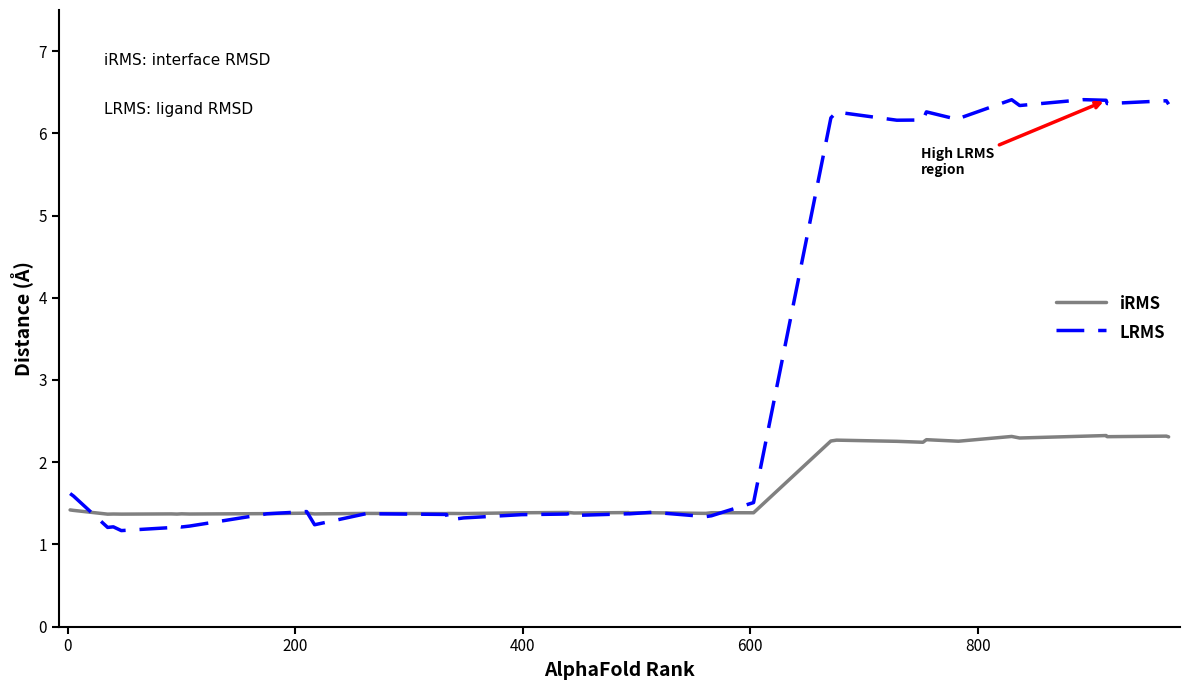

Which series has the largest range (max minus min)?

LRMS